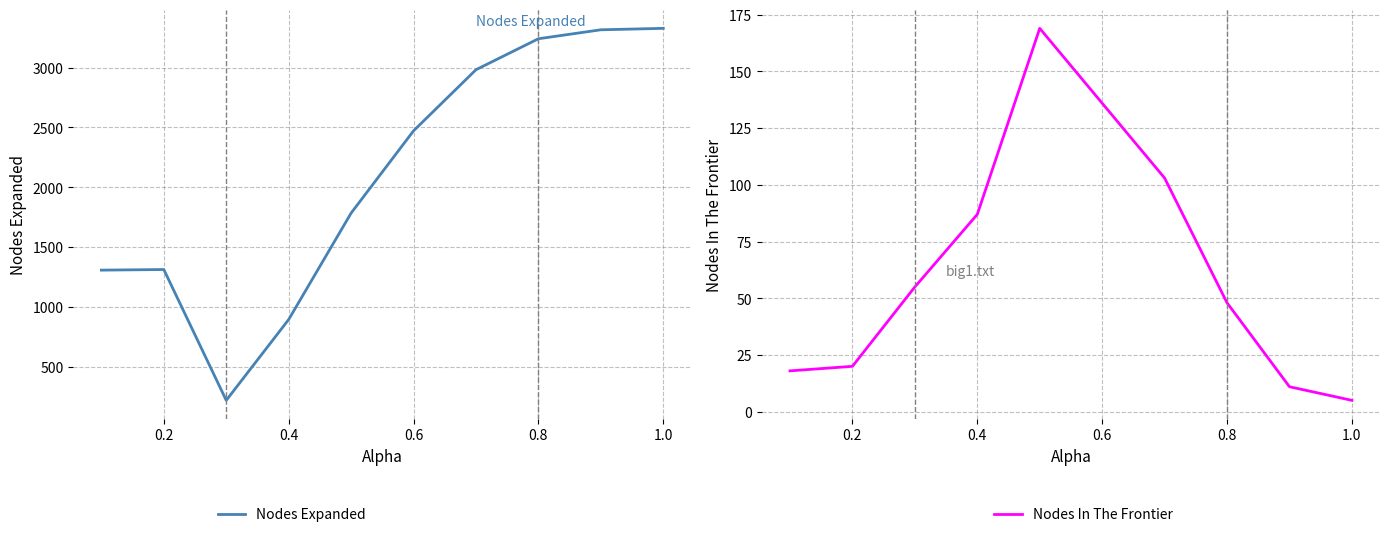

What is the maximum value for Nodes In The Frontier?

169